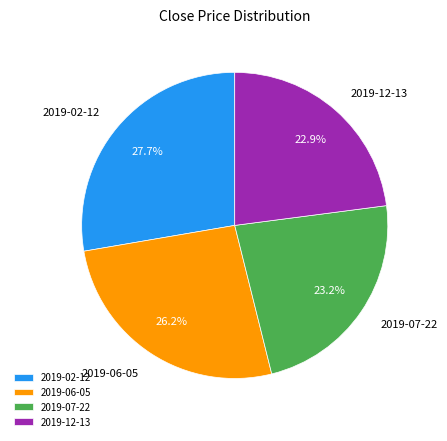

To the nearest percent, what is the combined percentage of 2019-12-13 and 2019-06-05?

49%